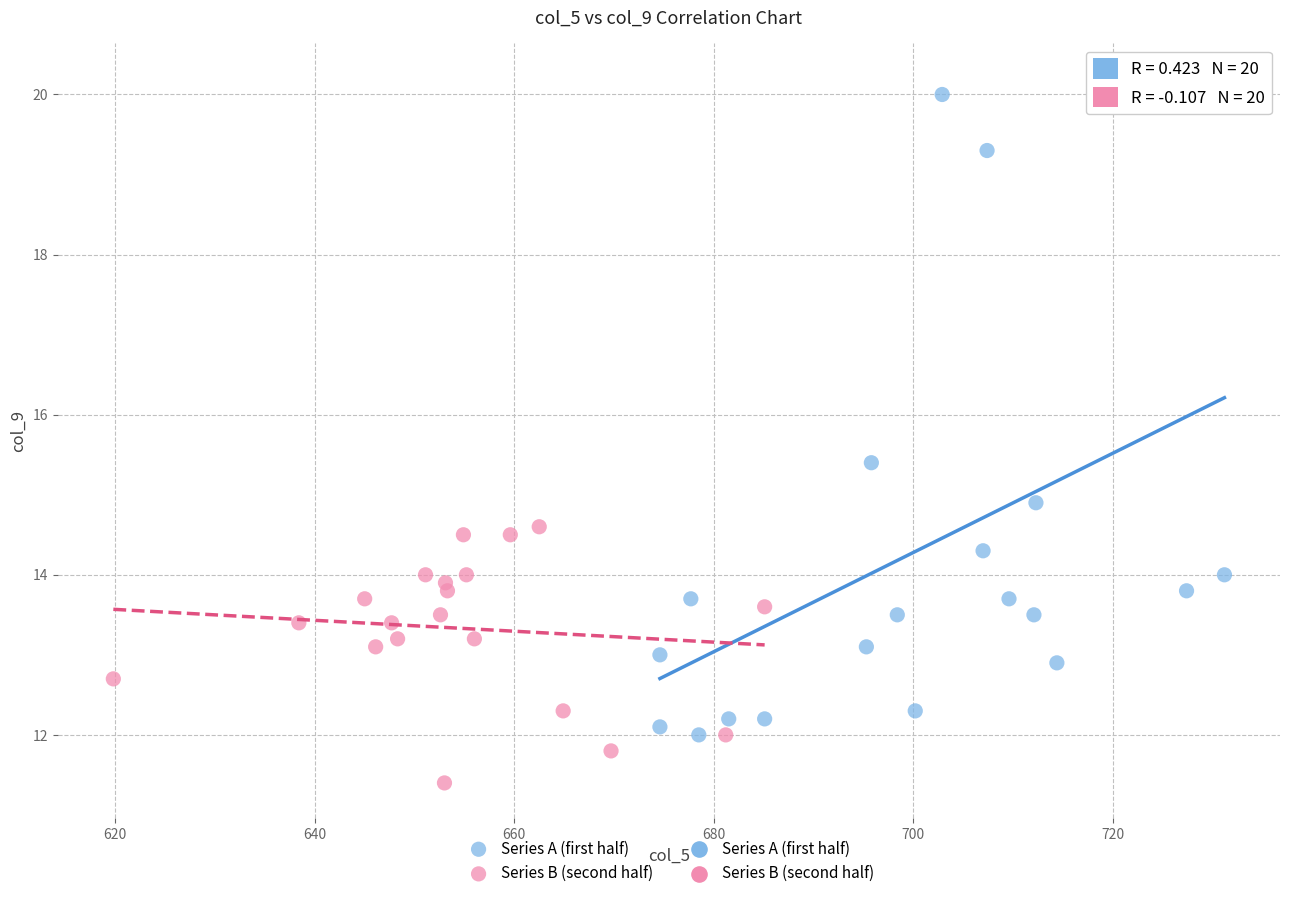

Which series has the largest Y range (max minus min)?

Series A (first half)